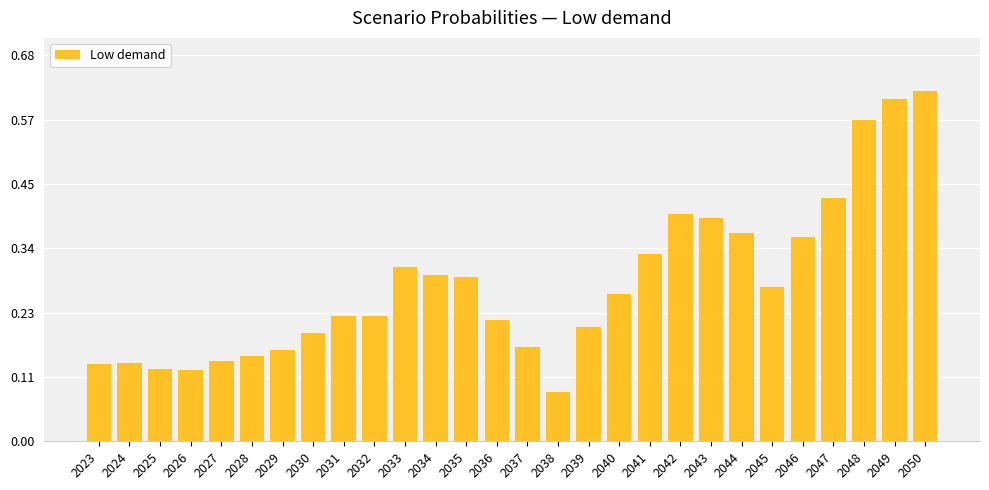

The chart shows a value of 0.4 at 2045. True or false?

False